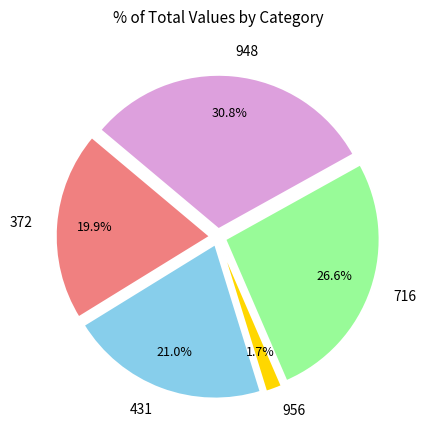

How many segments does this pie chart have?

5